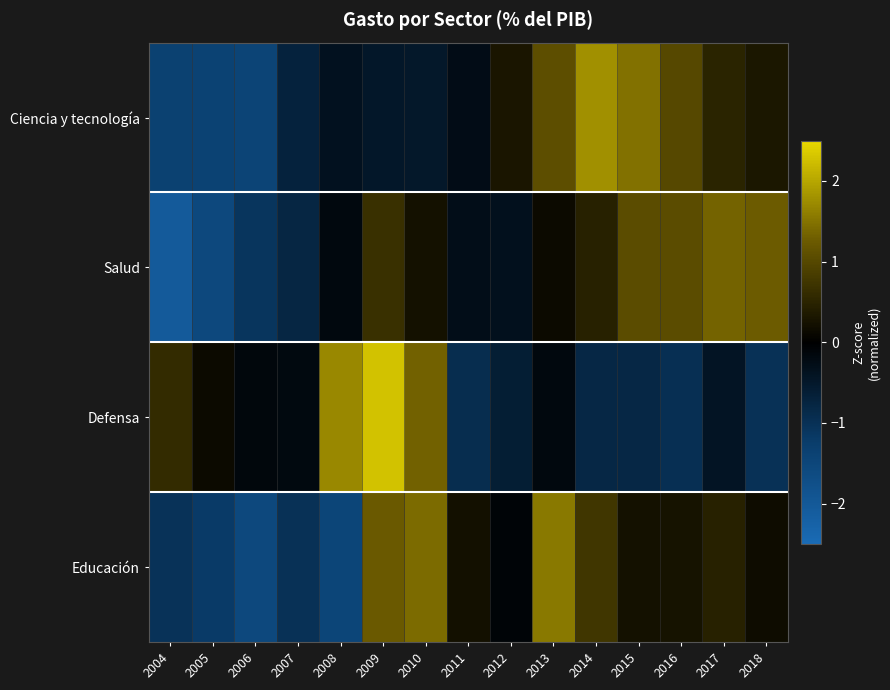

Which category has the highest value across all series?

2009